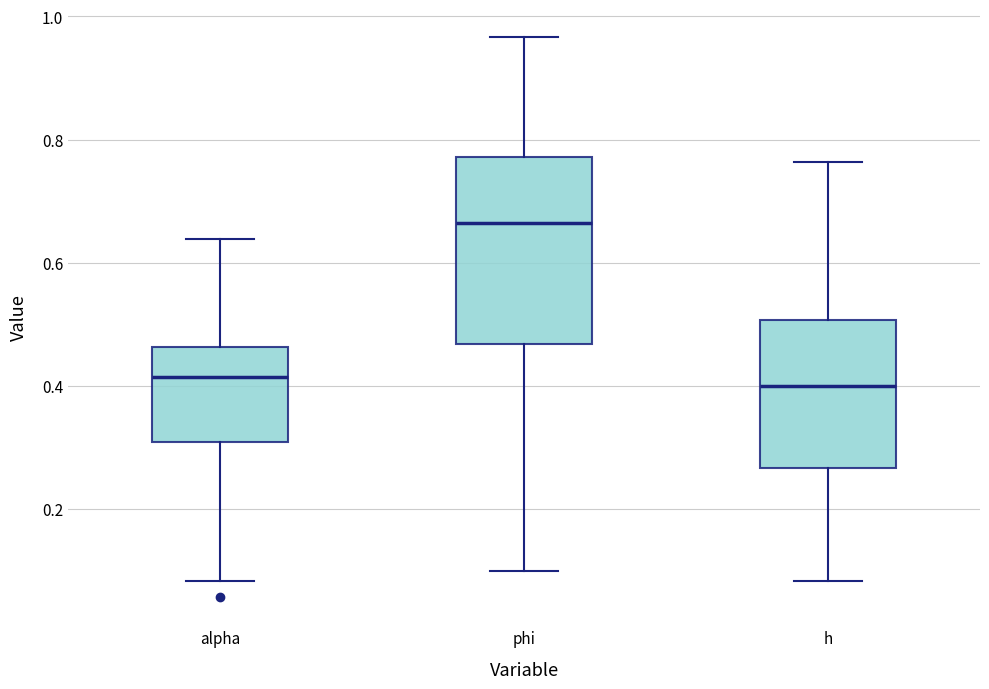

Which box is the tallest, from its lower edge to its upper edge?

phi